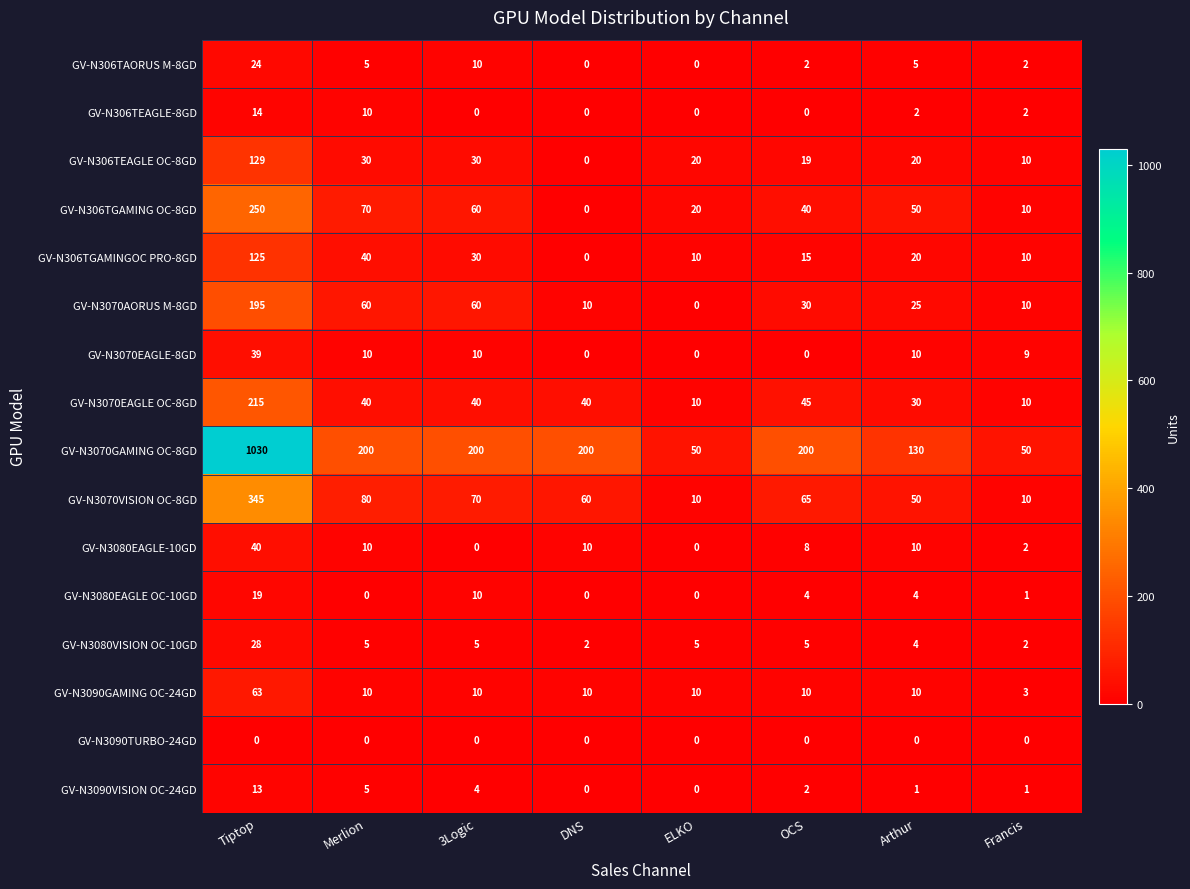

List the series in order of their peak value, lowest first.

GV-N3090TURBO-24GD, GV-N3090VISION OC-24GD, GV-N306TEAGLE-8GD, GV-N3080EAGLE OC-10GD, GV-N306TAORUS M-8GD, GV-N3080VISION OC-10GD, GV-N3070EAGLE-8GD, GV-N3080EAGLE-10GD, GV-N3090GAMING OC-24GD, GV-N306TGAMINGOC PRO-8GD, GV-N306TEAGLE OC-8GD, GV-N3070AORUS M-8GD, GV-N3070EAGLE OC-8GD, GV-N306TGAMING OC-8GD, GV-N3070VISION OC-8GD, GV-N3070GAMING OC-8GD